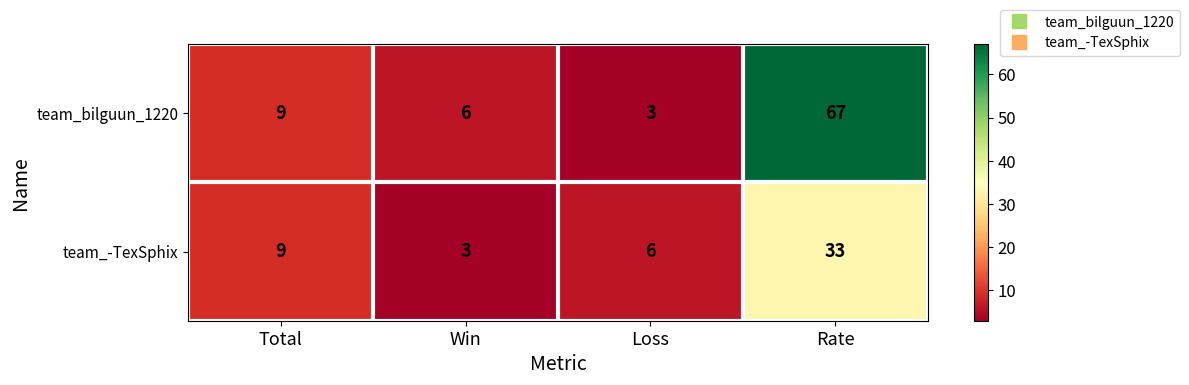

At which label is team_-TexSphix closest to 18?

Total